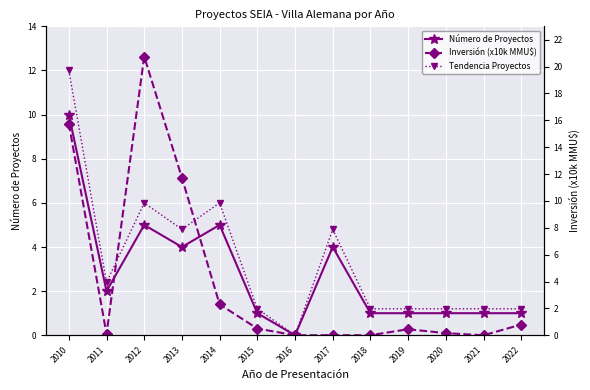

What is the difference between the Tendencia Proyectos values at 2012 and 2018?

4.8